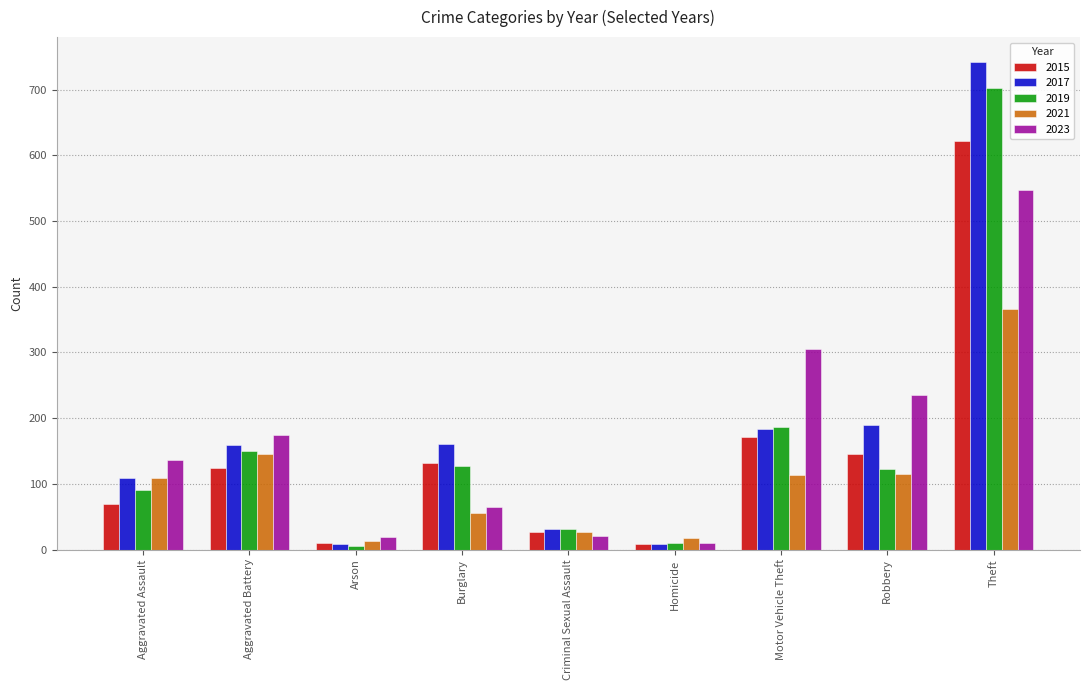

What is the approximate value of 2015 at Aggravated Assault, to the nearest 10?

70